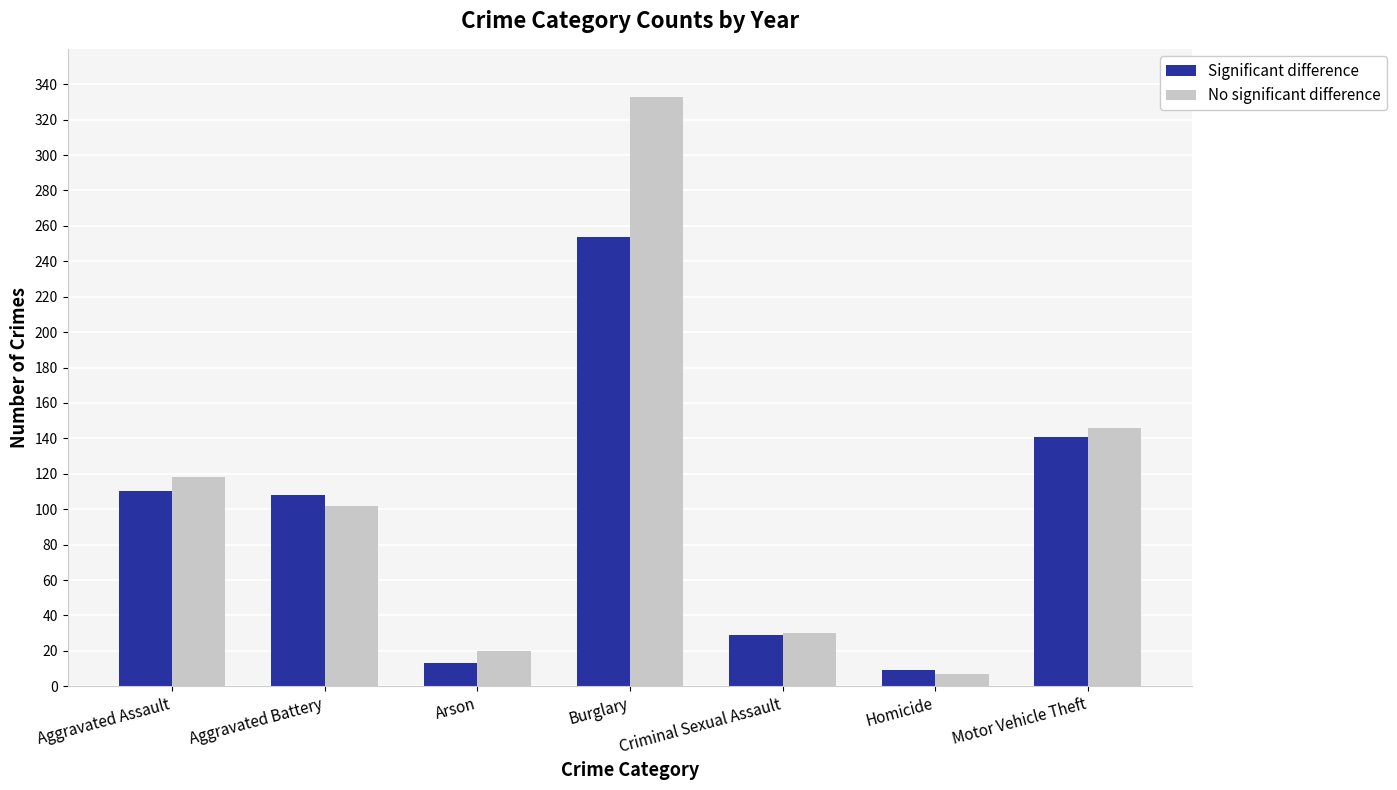

Which series changed the most between Burglary and Motor Vehicle Theft?

No significant difference